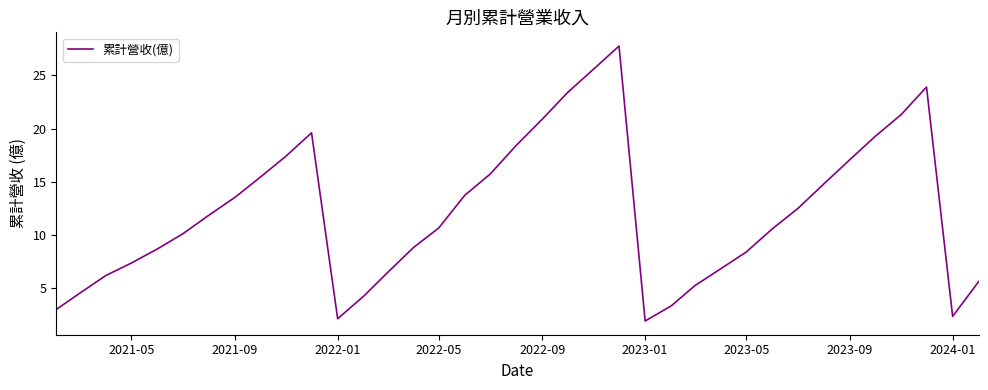

What is the greatest value displayed?

27.8